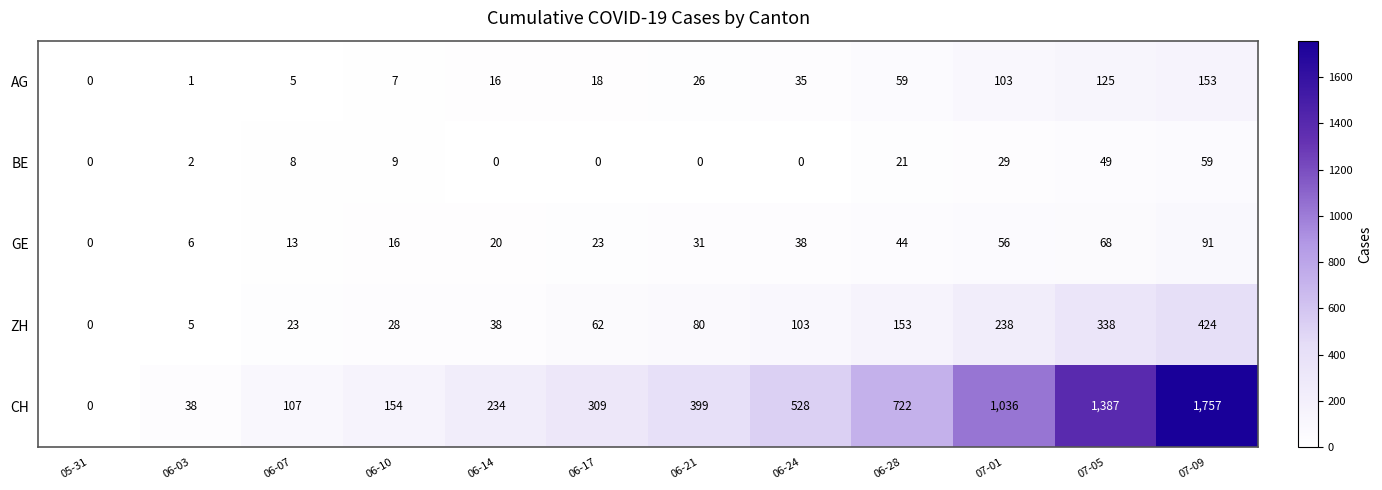

List the series in order of their peak value, lowest first.

BE, GE, AG, ZH, CH